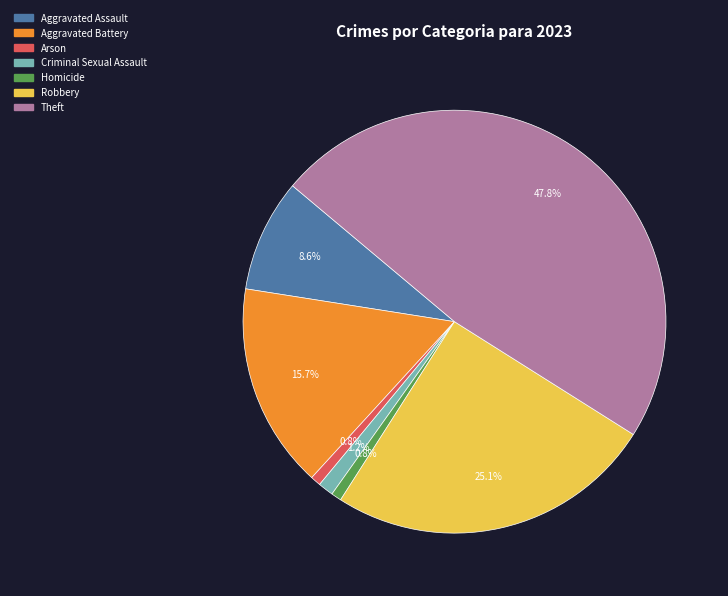

To the nearest percent, what percentage of the pie is Aggravated Assault?

9%